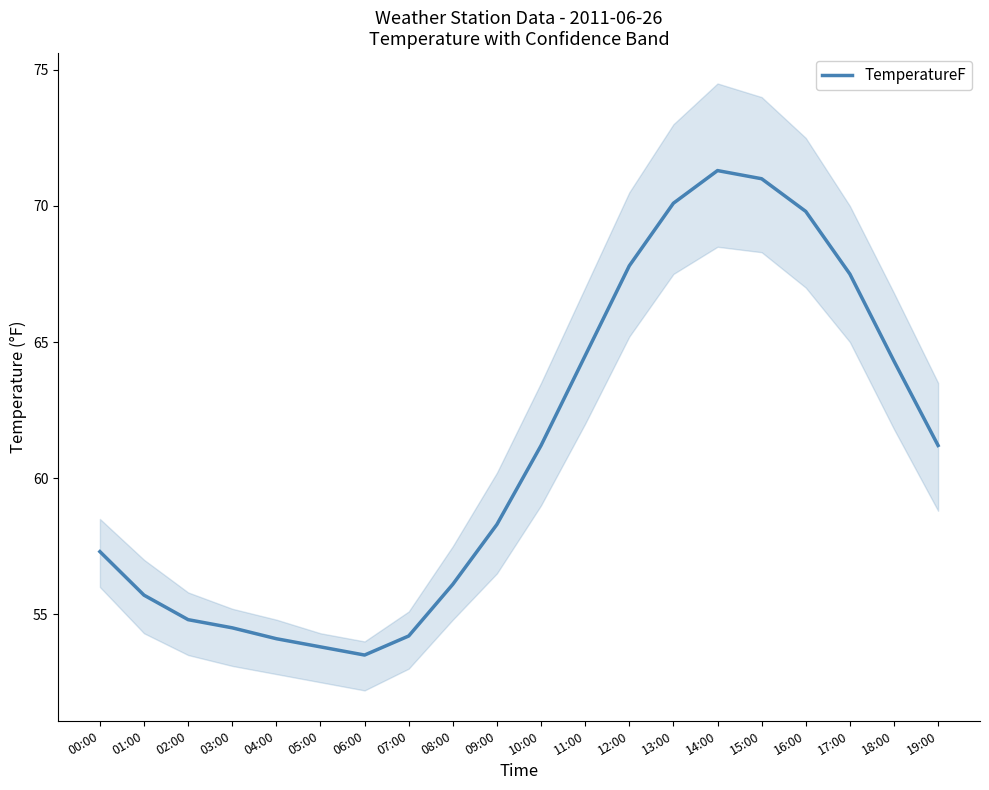

What is the maximum value shown in the chart?

71.3